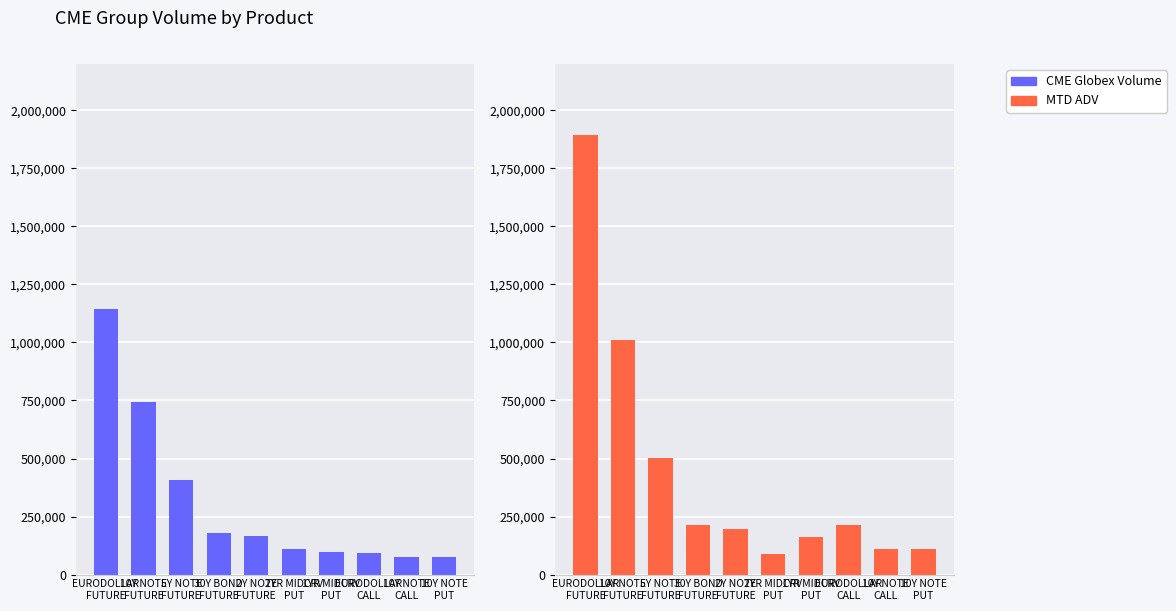

What are all the series names shown in the legend?

CME Globex Volume, MTD ADV